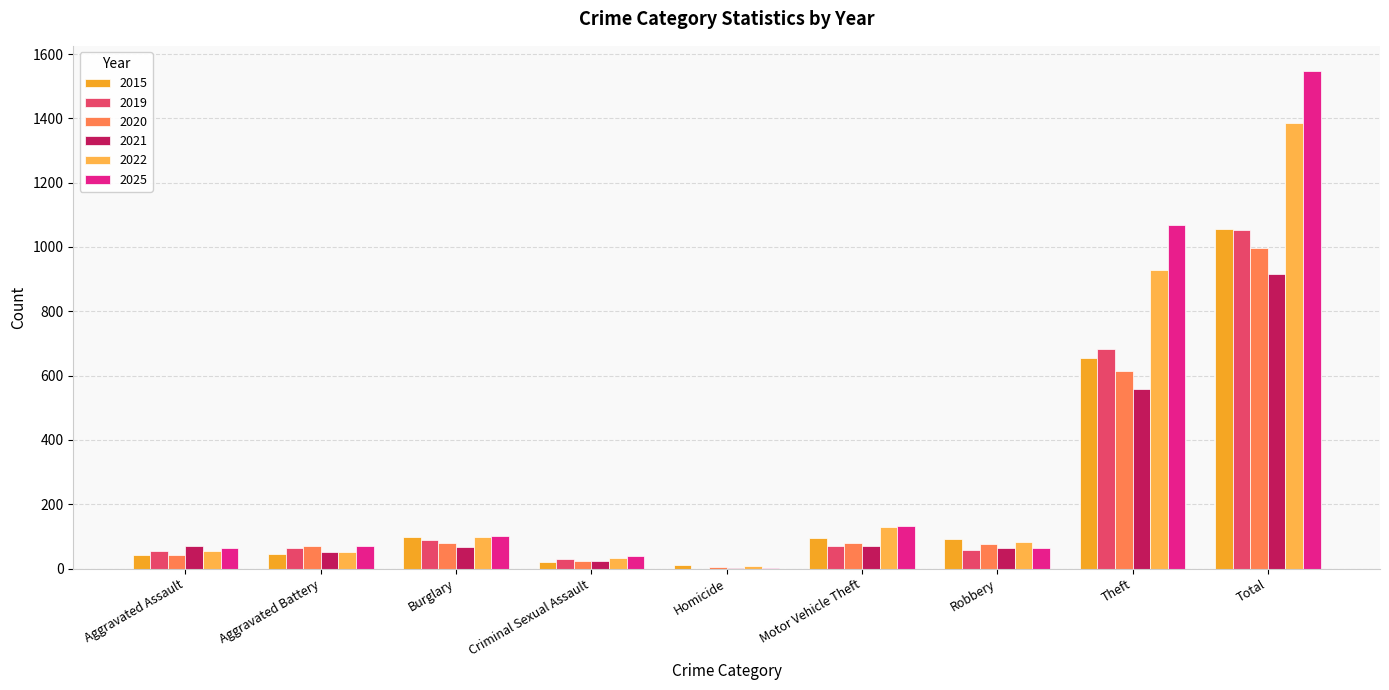

How many distinct data groups are displayed?

6